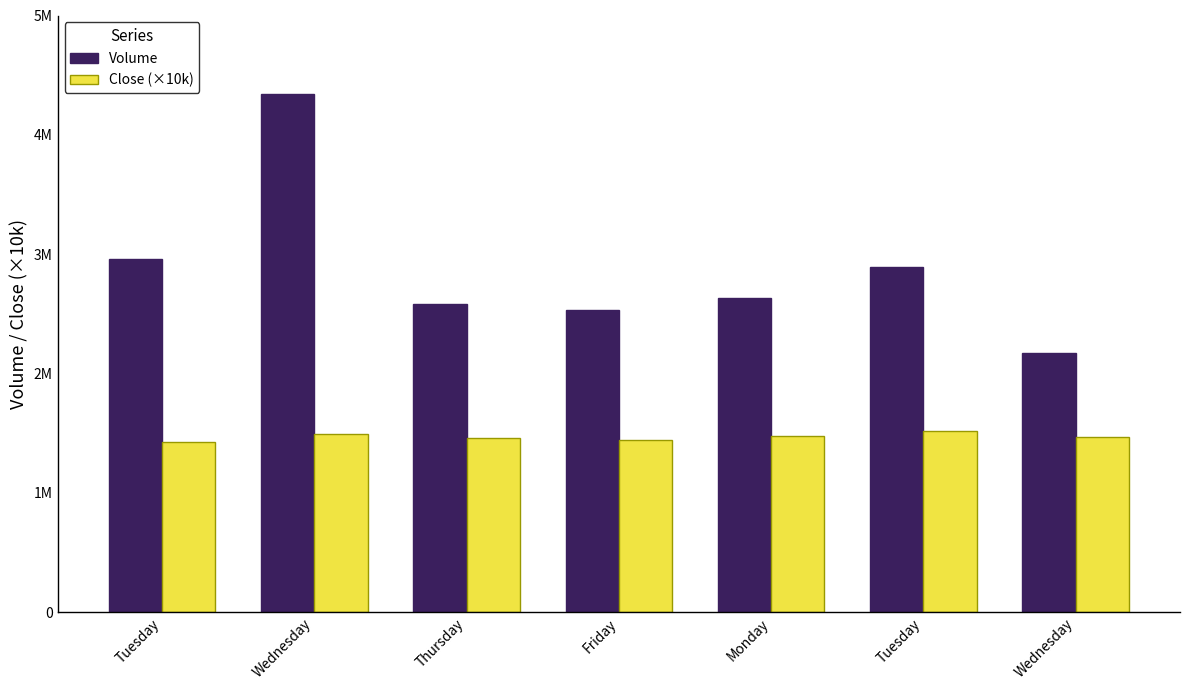

Are the bars grouped side by side (vs. stacked)?

Yes